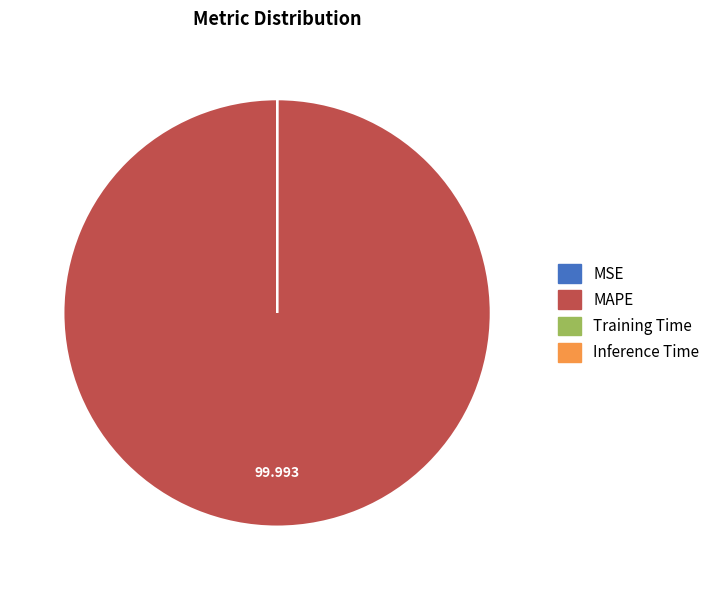

Which slice is the largest?

MAPE